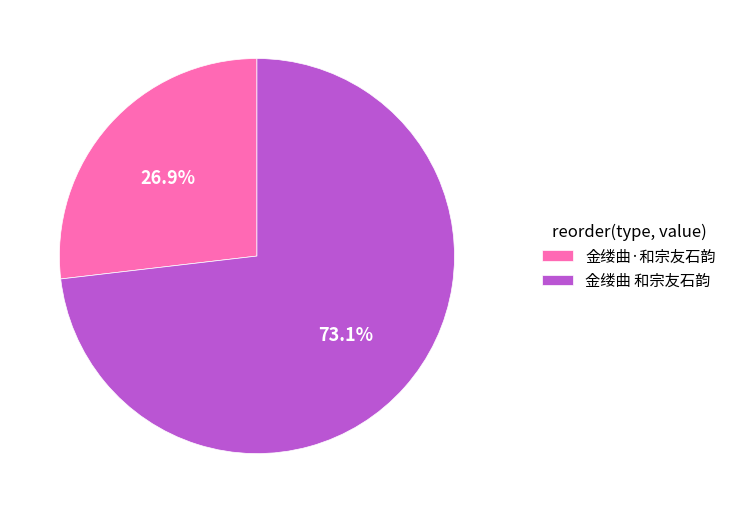

To the nearest percent, what is the difference between the largest and smallest slice percentages?

46%